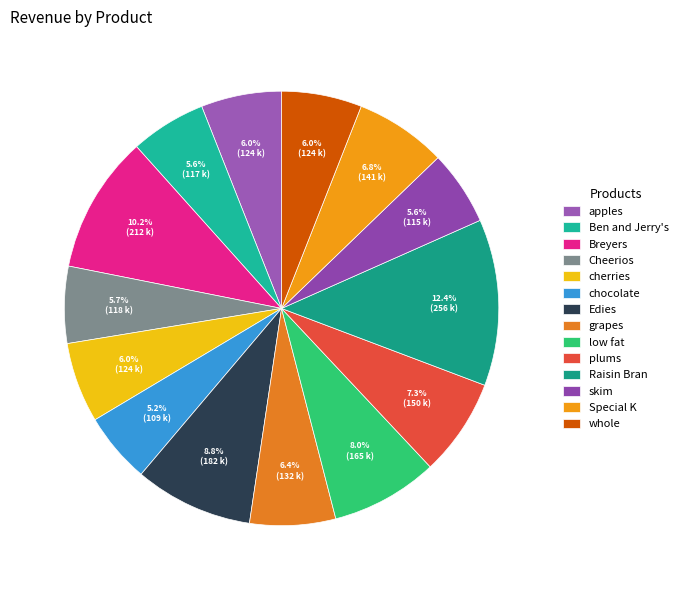

How many segments does this pie chart have?

14